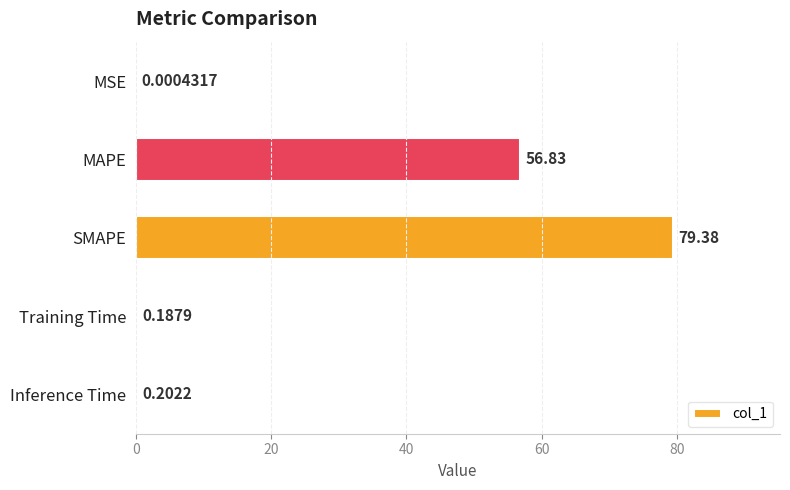

Which has a higher value, MAPE or MSE?

MAPE